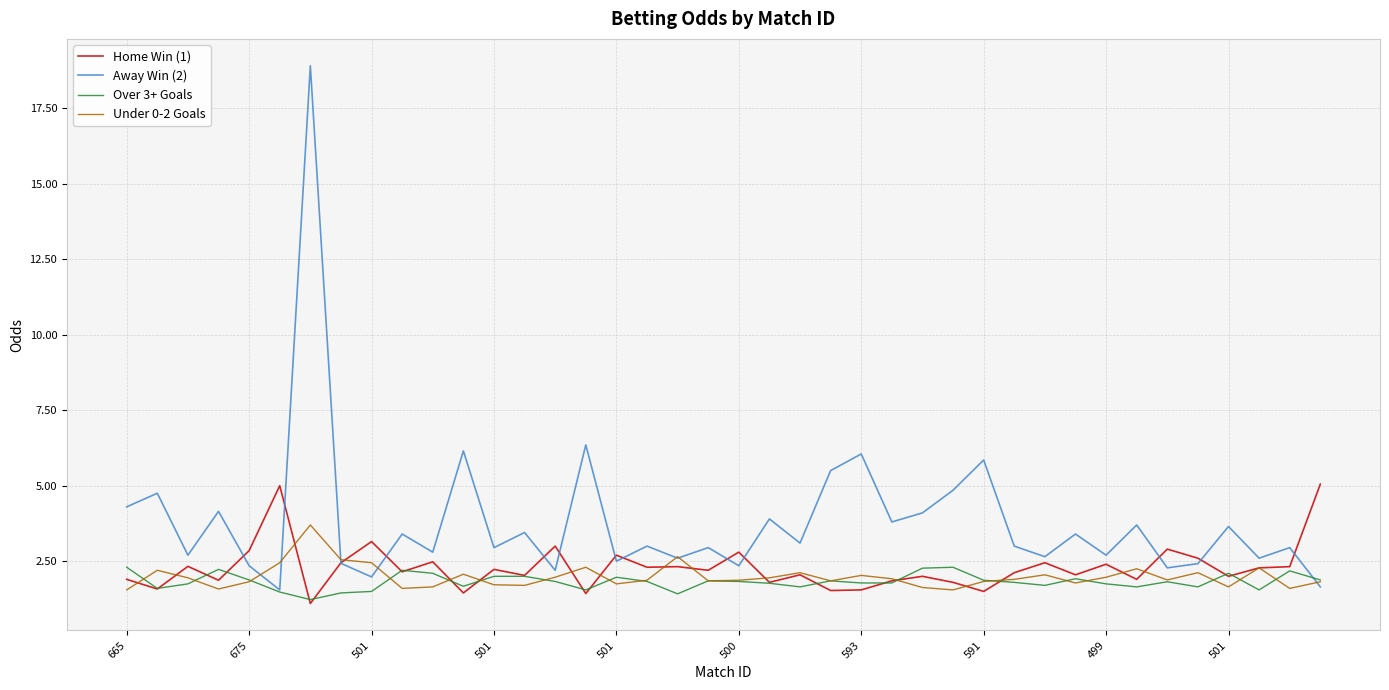

What is the minimum value shown in the chart?

1.1